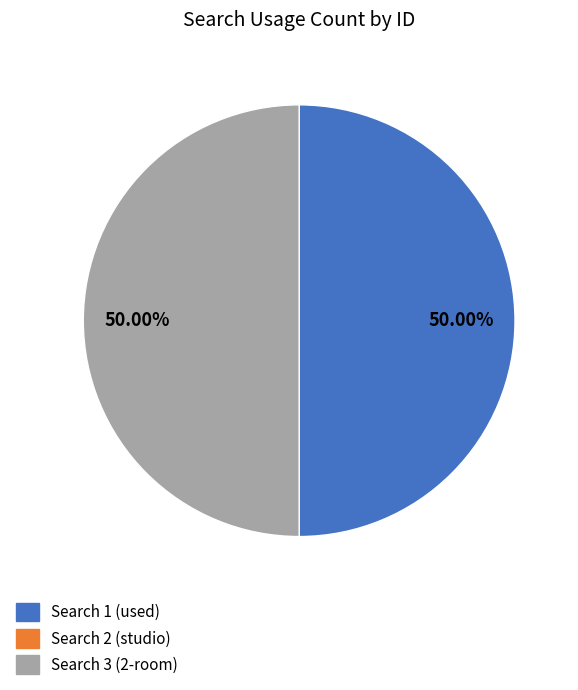

Which slice is the smallest?

2